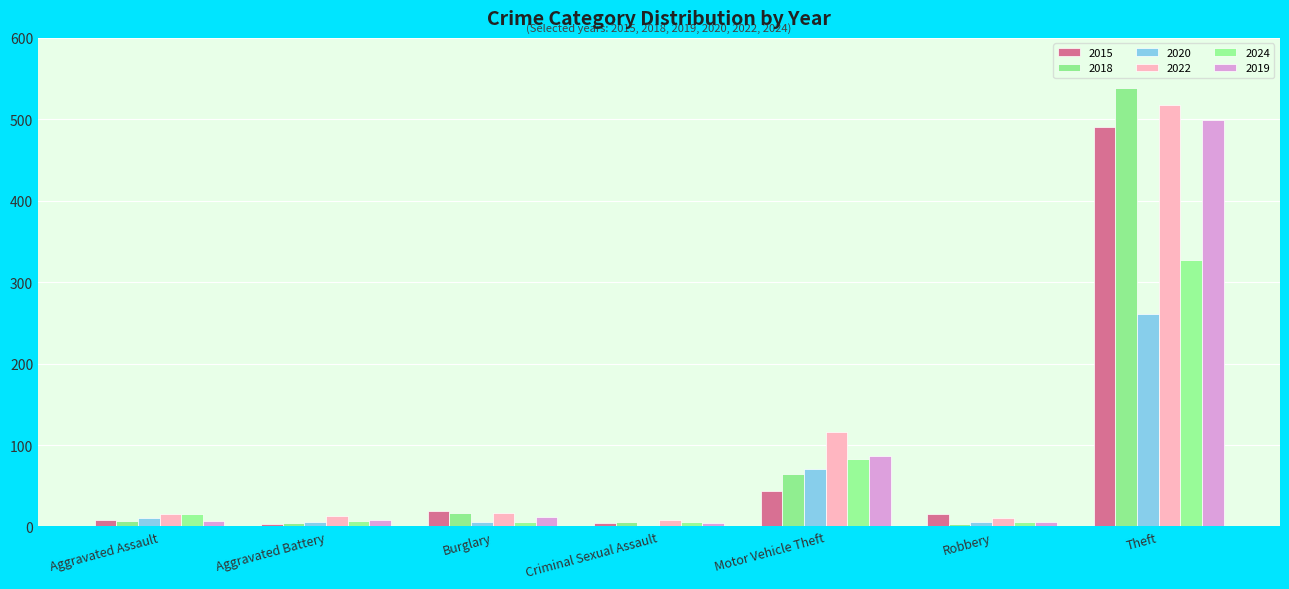

How many data points does each series have?

7